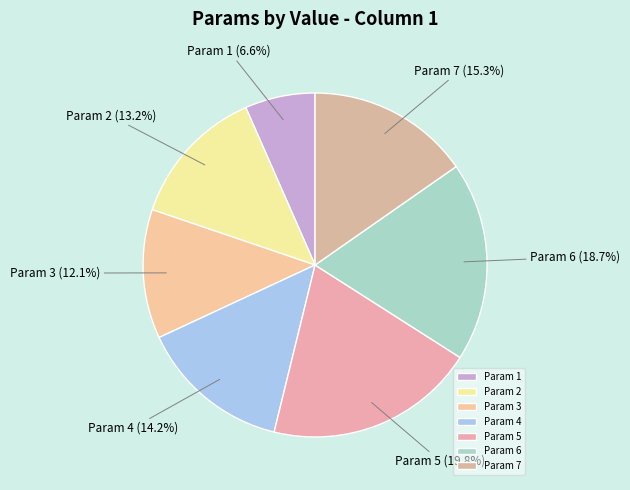

Count the number of slices in the pie.

7